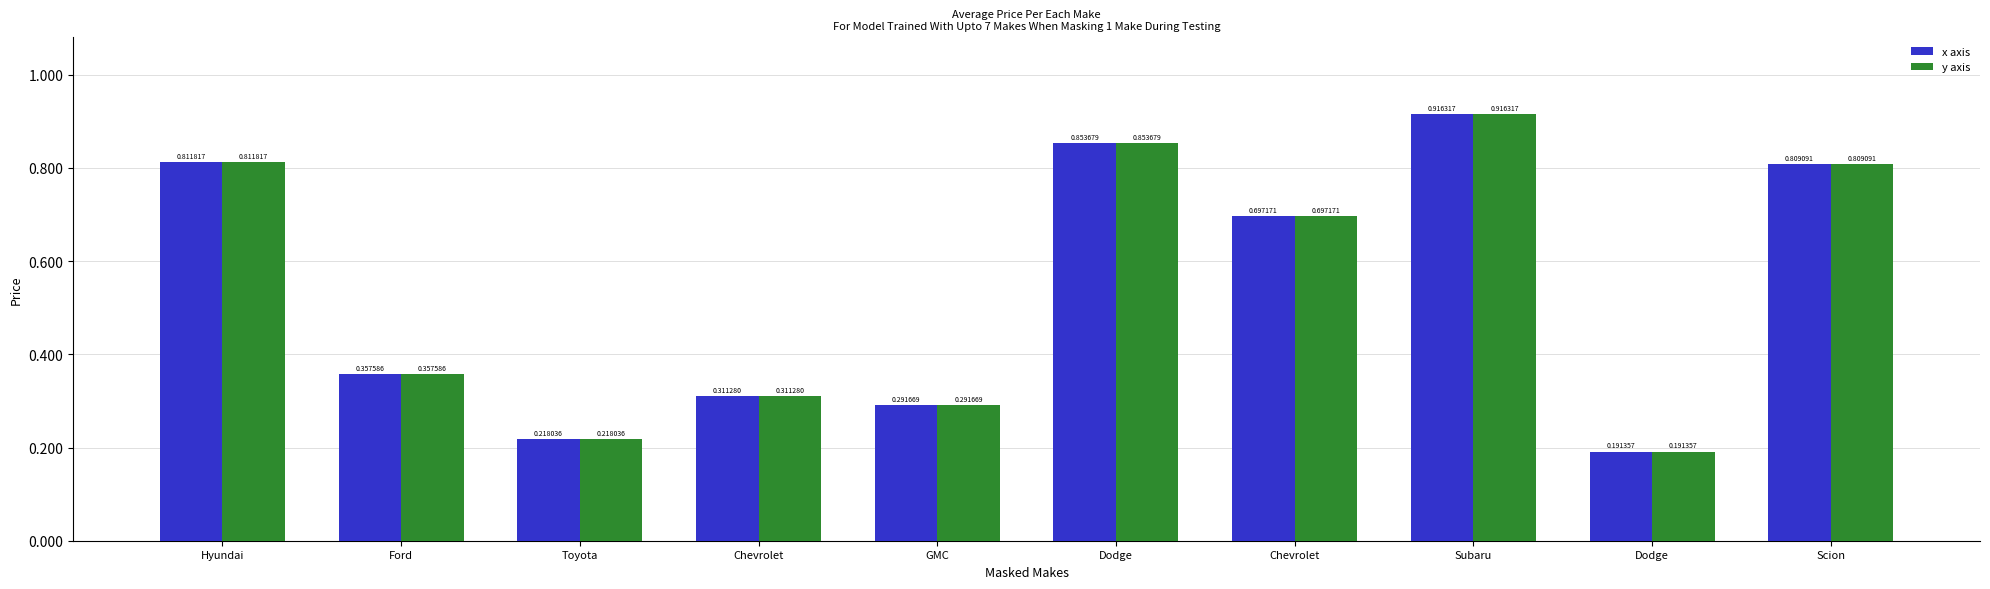

Are the bars grouped side by side (vs. stacked)?

Yes